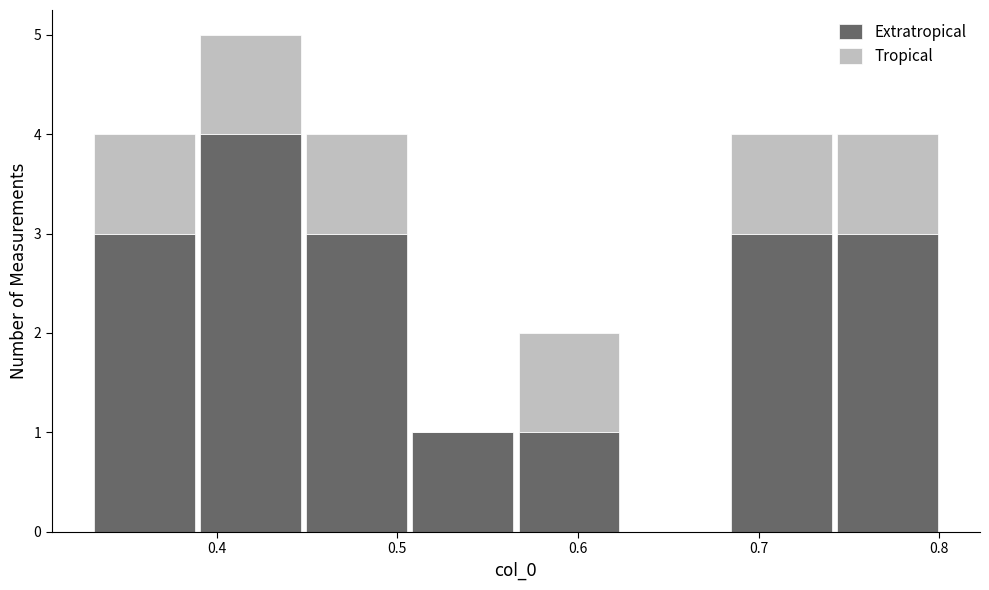

Reading left to right, transcribe this chart: for each stacked bar, give the range it covers on the x-axis and its total height. Neither the bar edges nor the heights are printed on the chart, so give them approximately, as read against the axes.

0.33 to 0.39: 4
0.39 to 0.45: 5
0.45 to 0.51: 4
0.51 to 0.57: 1
0.57 to 0.62: 2
0.62 to 0.68: 0
0.68 to 0.74: 4
0.74 to 0.80: 4